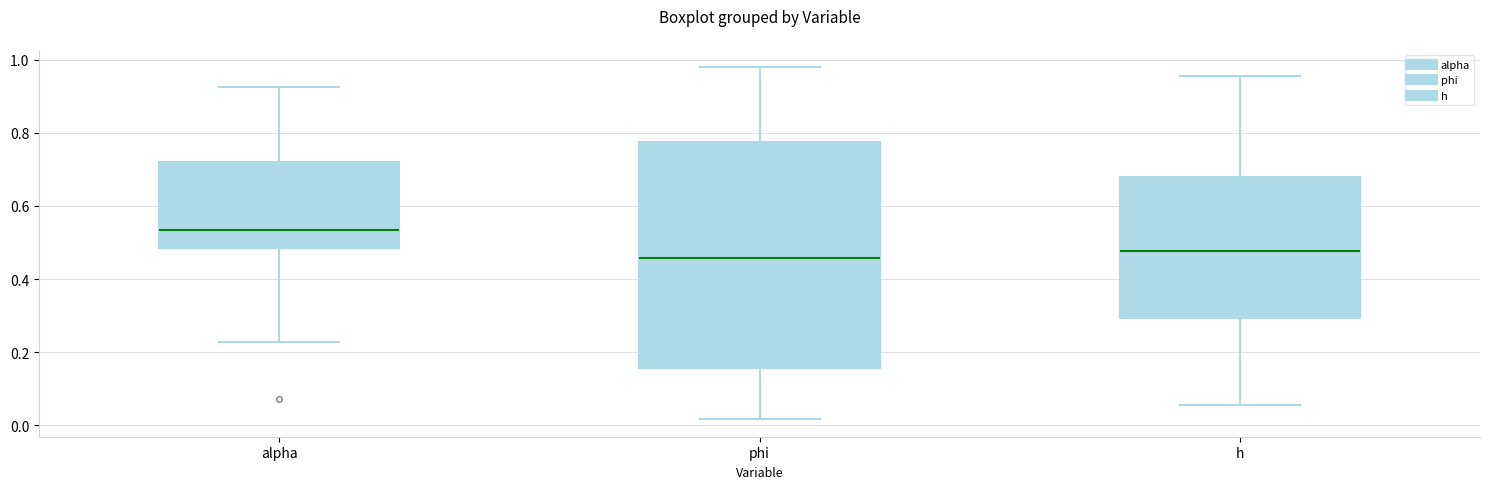

Reading left to right, transcribe this box plot: for each box, give where its median line is, the range the box spans, and where its two whiskers end, as read against the y-axis. The values are not printed on the chart, so give them approximately, as read against the axis.

alpha: median 0.54, box 0.48 to 0.72, whiskers 0.22 to 0.92
phi: median 0.46, box 0.16 to 0.78, whiskers 0.02 to 0.98
h: median 0.48, box 0.30 to 0.68, whiskers 0.06 to 0.96